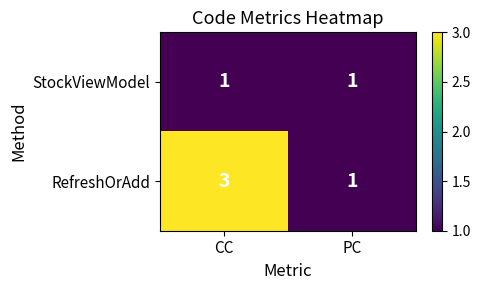

What is the maximum value shown in the chart?

3